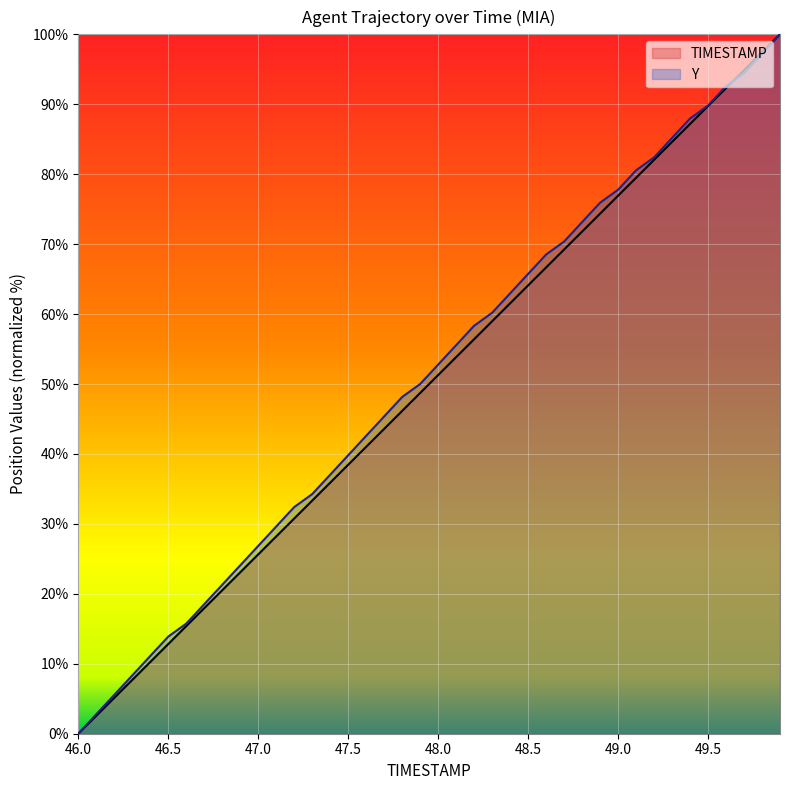

What is the greatest value displayed?

100.0